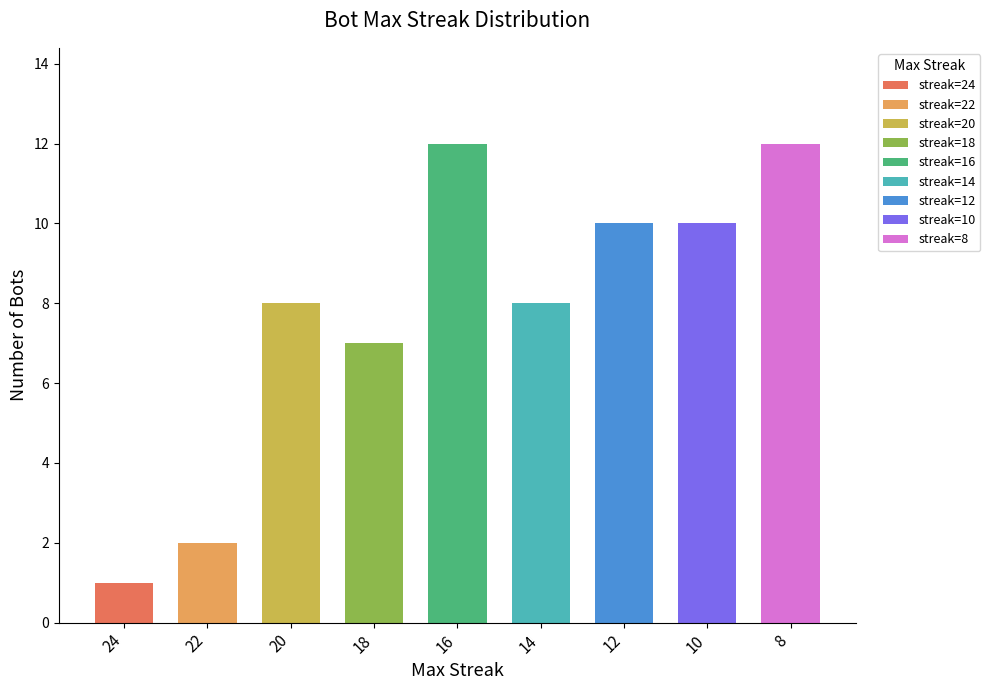

What is the greatest value displayed?

12